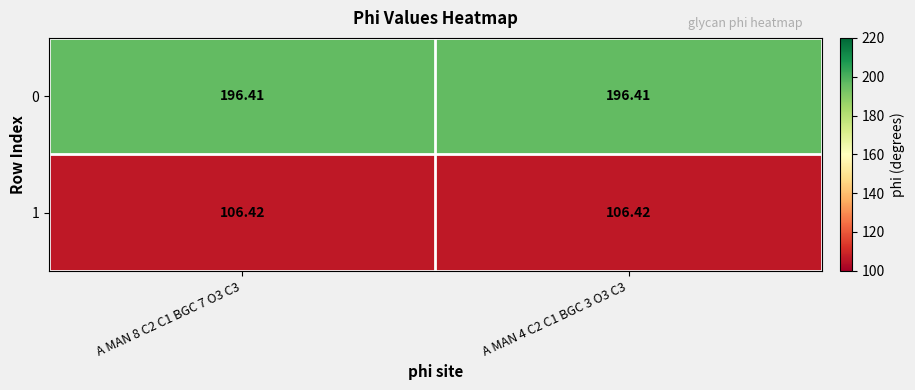

List the series in order of their overall mean, lowest first.

1, 0